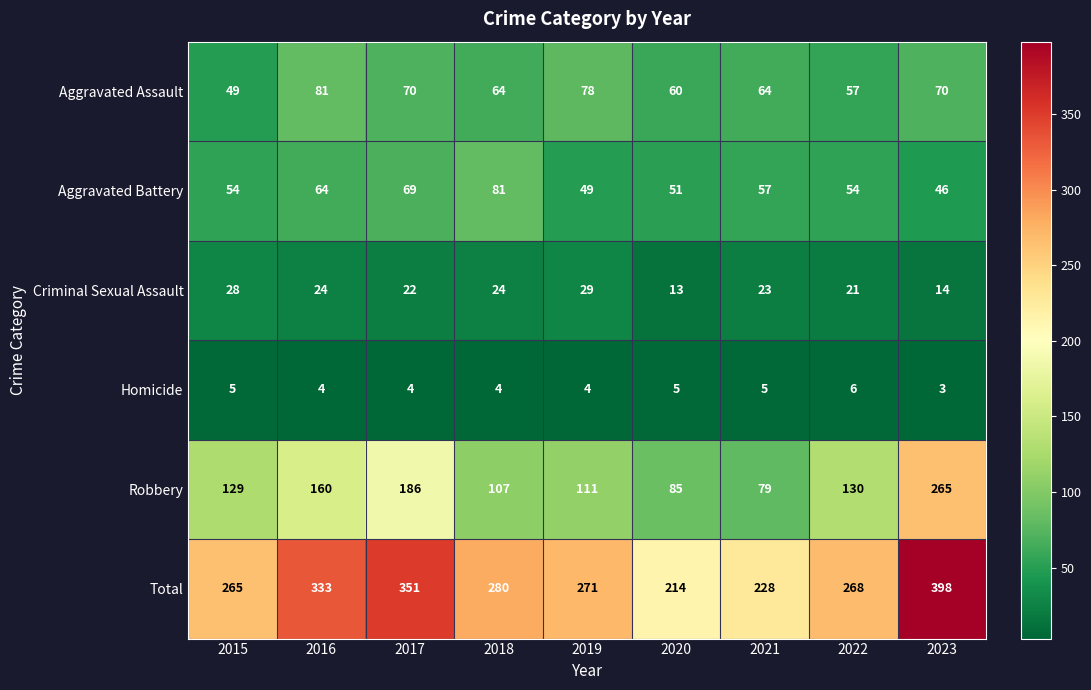

What is the sum of the Homicide values at 2019 and 2018?

8